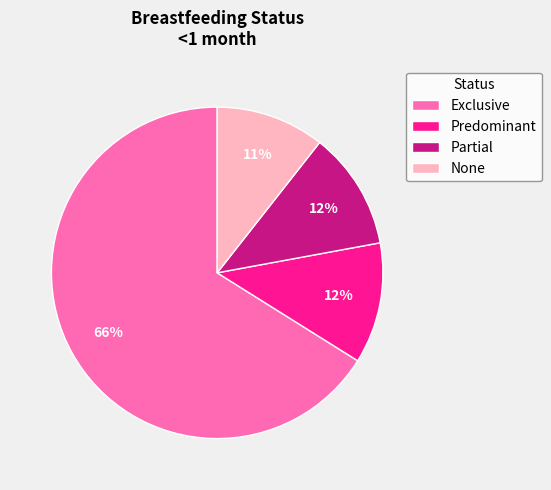

How many slices are in this pie chart?

4